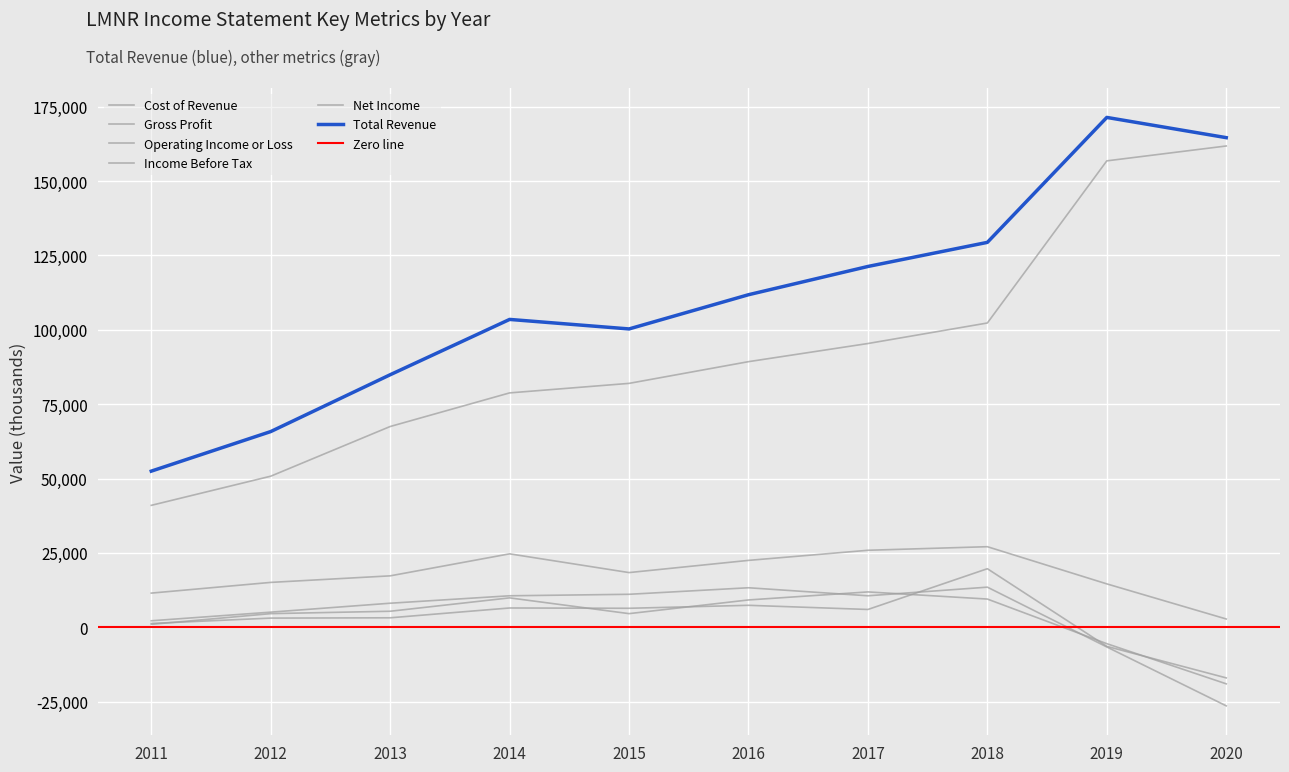

What is the approximate value of Net Income at 2020, to the nearest 50?

-17000